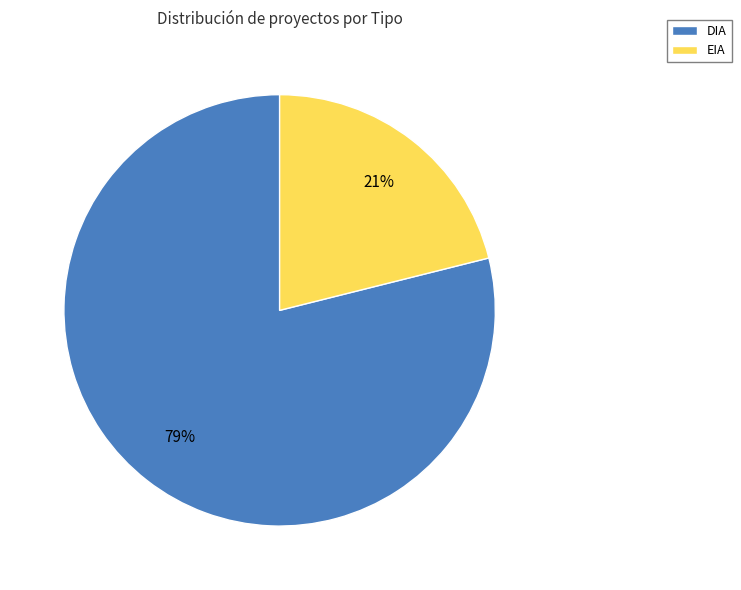

To the nearest percent, what is the difference between the EIA and DIA slice percentages?

58%